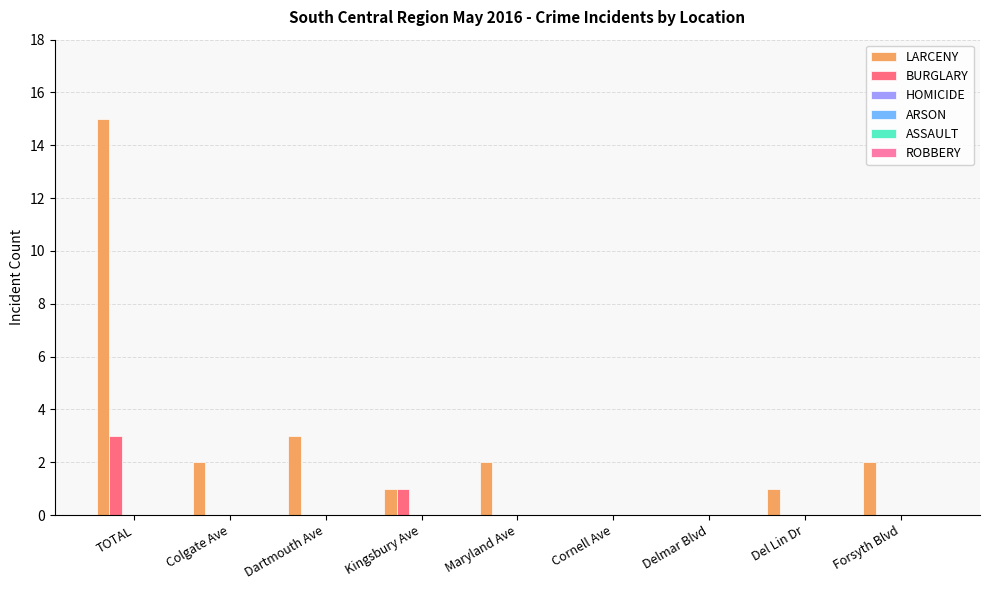

Which series has the largest total across all categories?

LARCENY